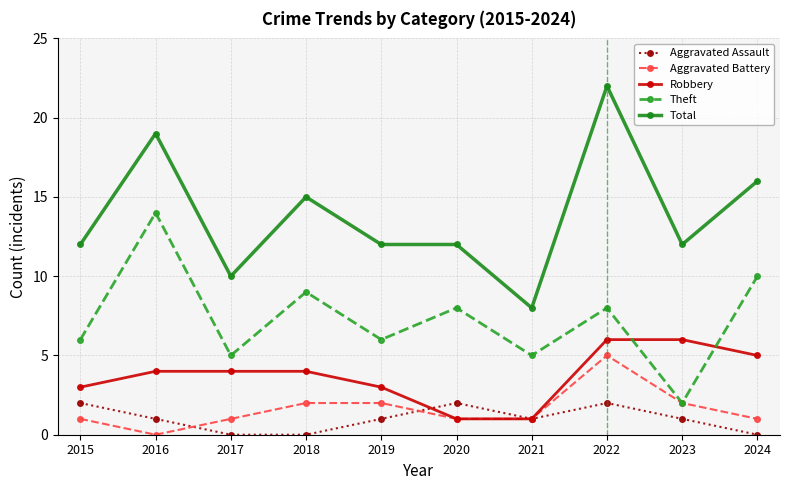

True or false: Theft and Total intersect in this chart.

False